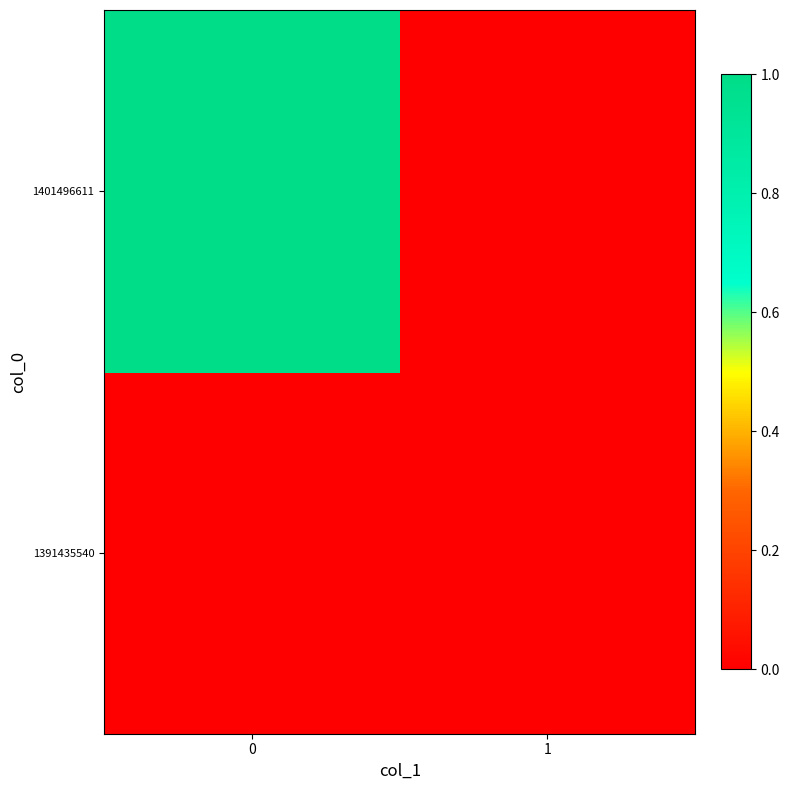

Rank the series at 0 from highest to lowest value.

1401496611, 1391435540